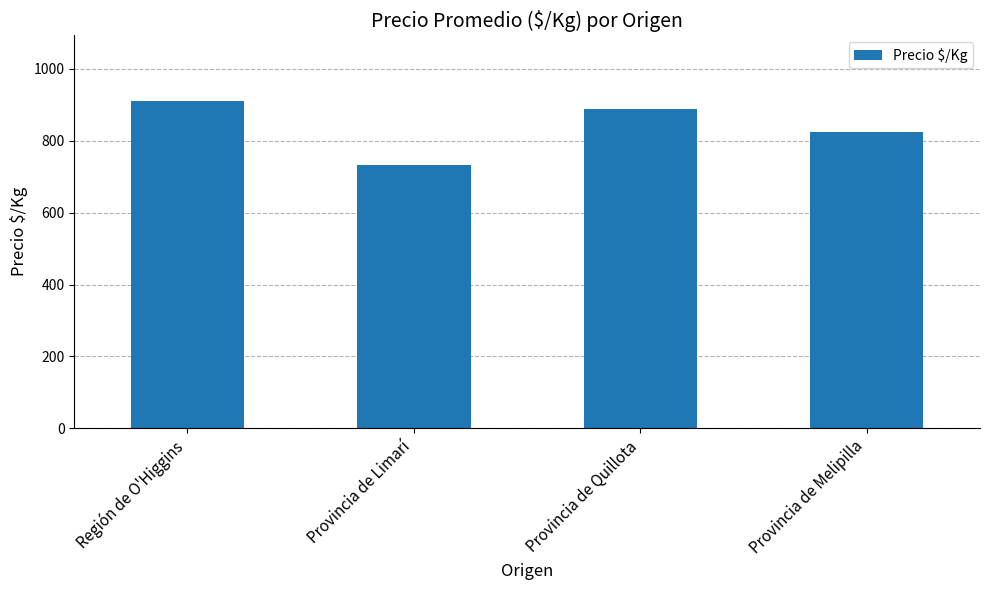

What is the value of the 1st bar from the left?

911